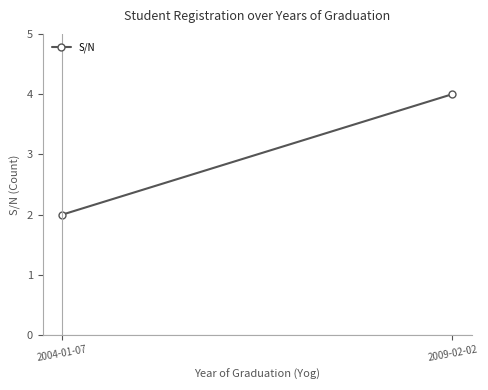

At which label is the value closest to 3?

2004-01-07